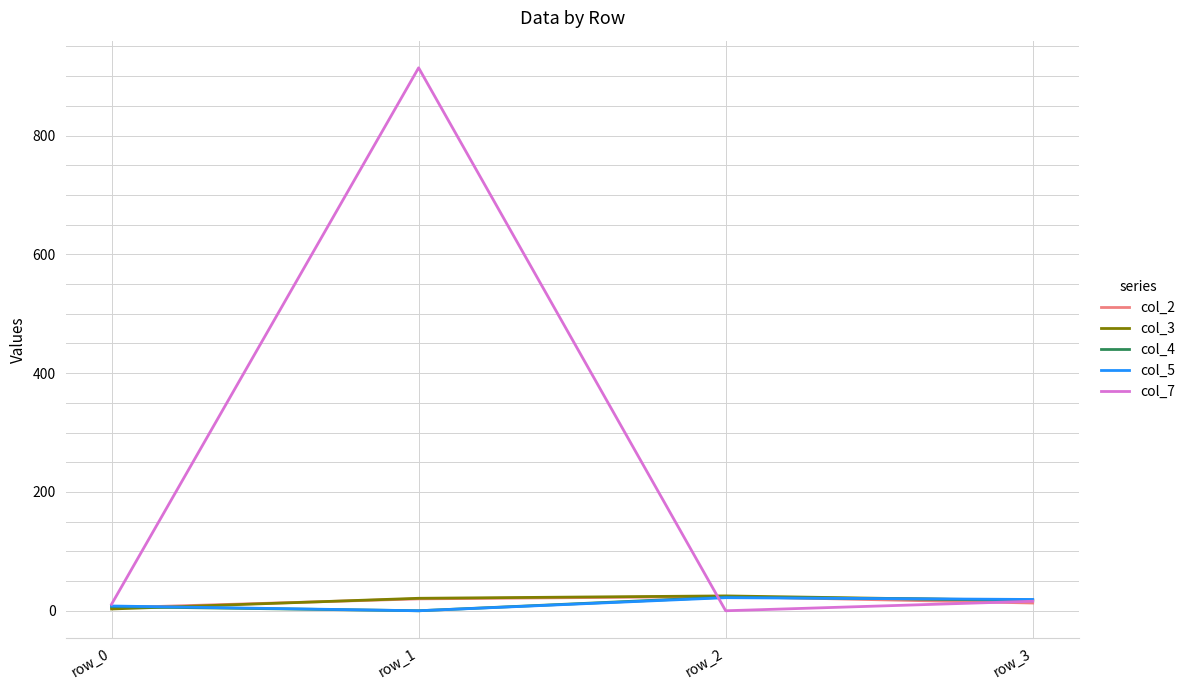

Which series has the largest total across all categories?

col_7